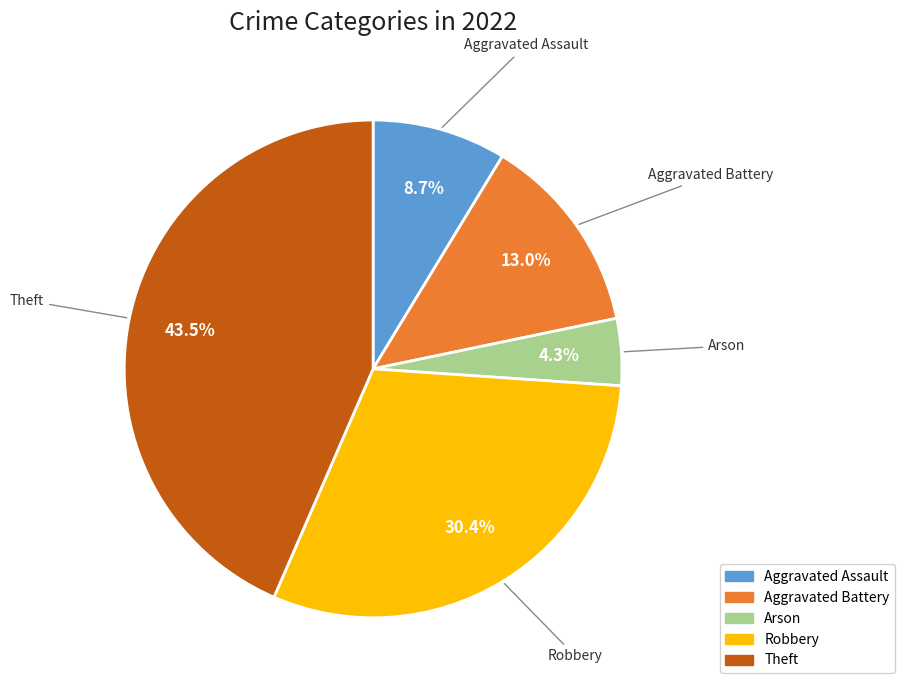

What is the ratio of the value at Aggravated Battery to the value at Robbery?

0.4